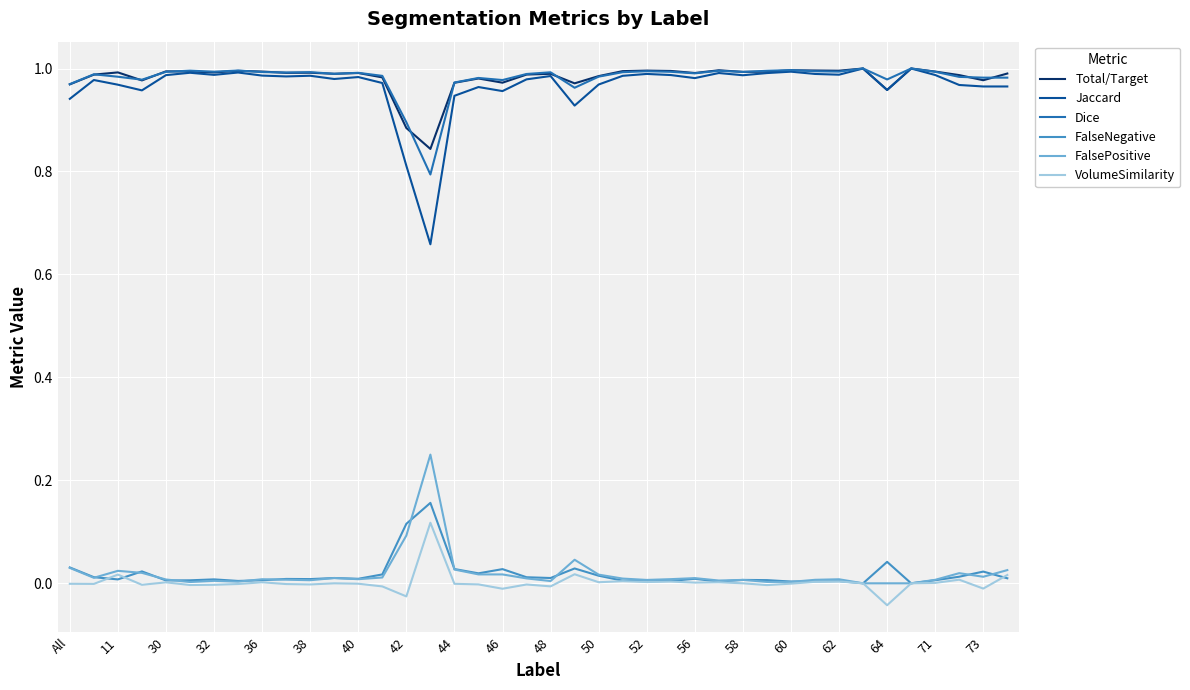

What is the sum of all Dice values?

39.3